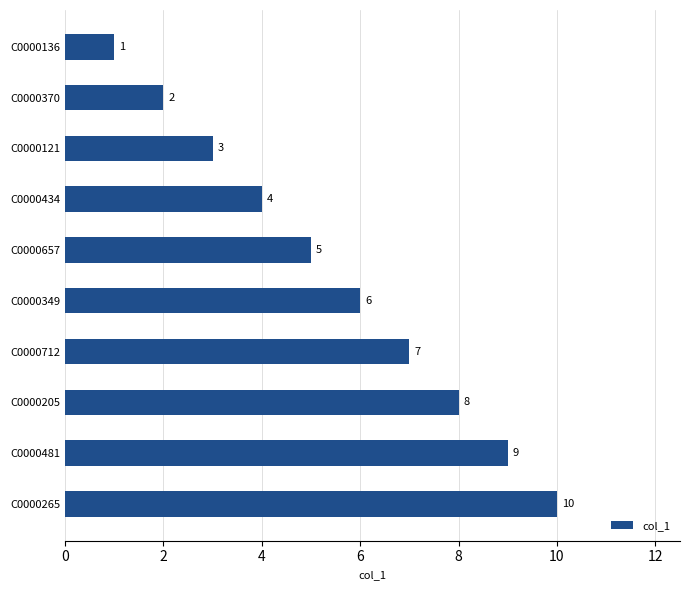

How many bars are there in total?

10